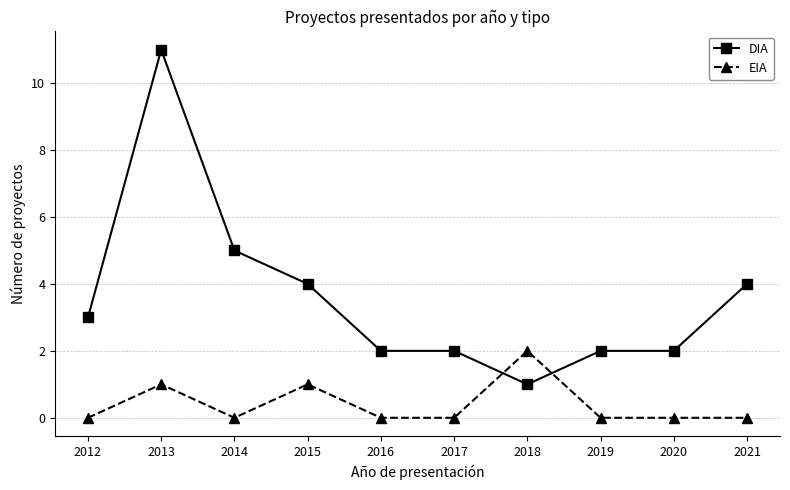

Is the value of EIA at 2013 greater than the value of DIA at 2014?

No